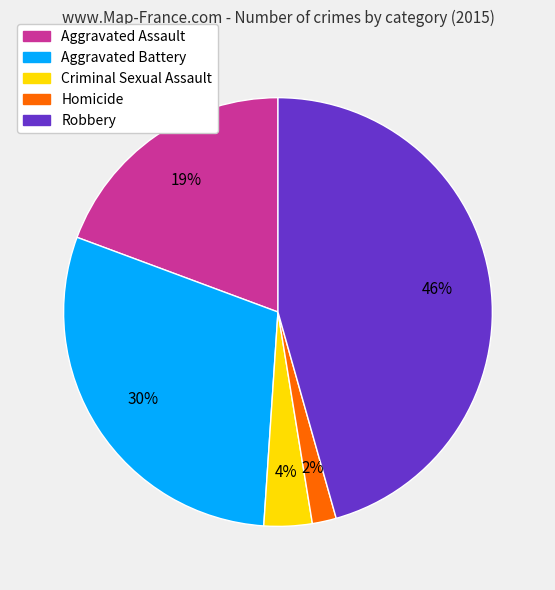

Does Homicide account for over 50% of the chart?

No